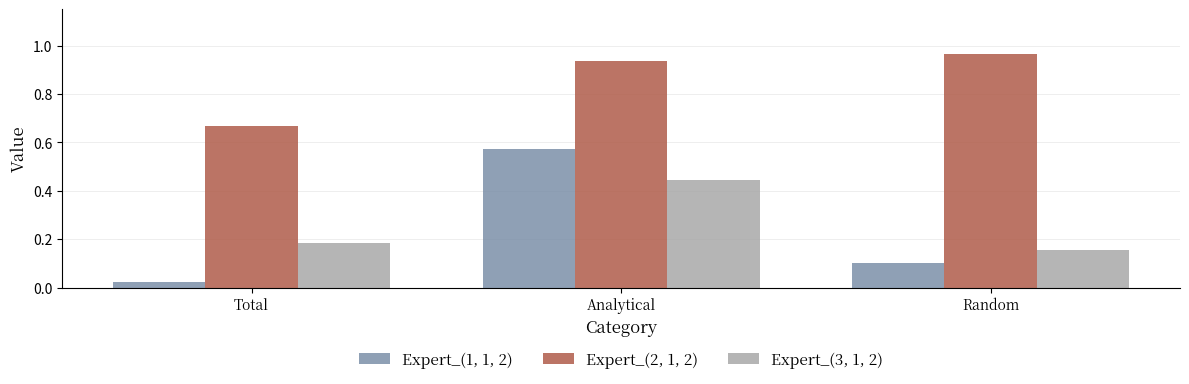

At how many categories does at least one series exceed 0?

3